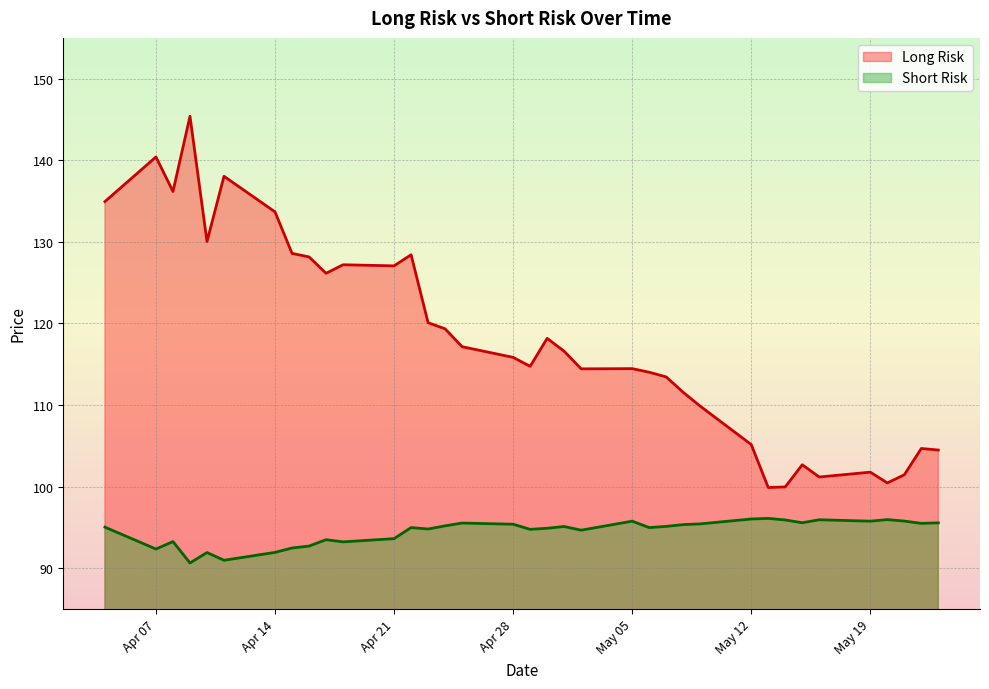

The value of Long Risk at 2025-05-01 is 42.8. True or false?

False